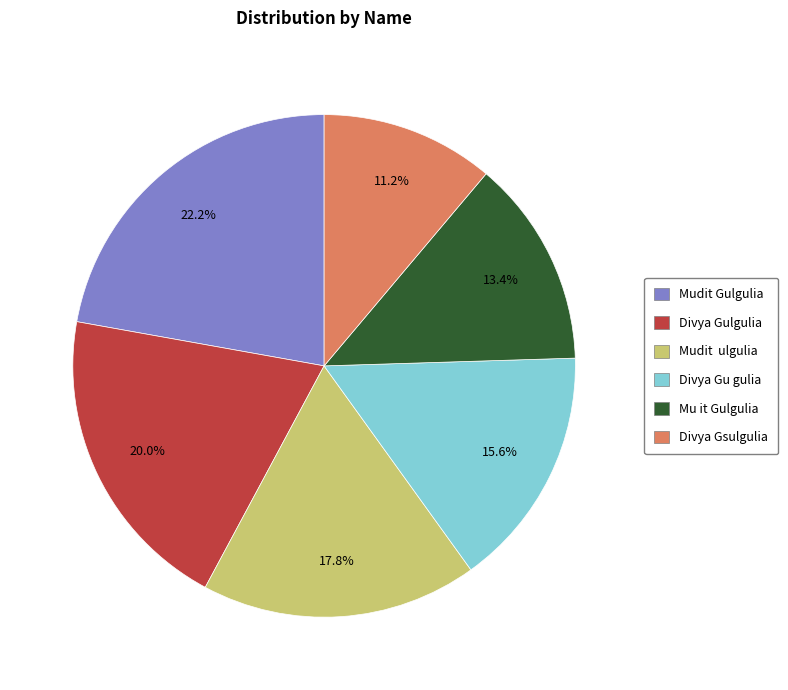

To the nearest percent, what portion does Mudit Gulgulia represent?

22%